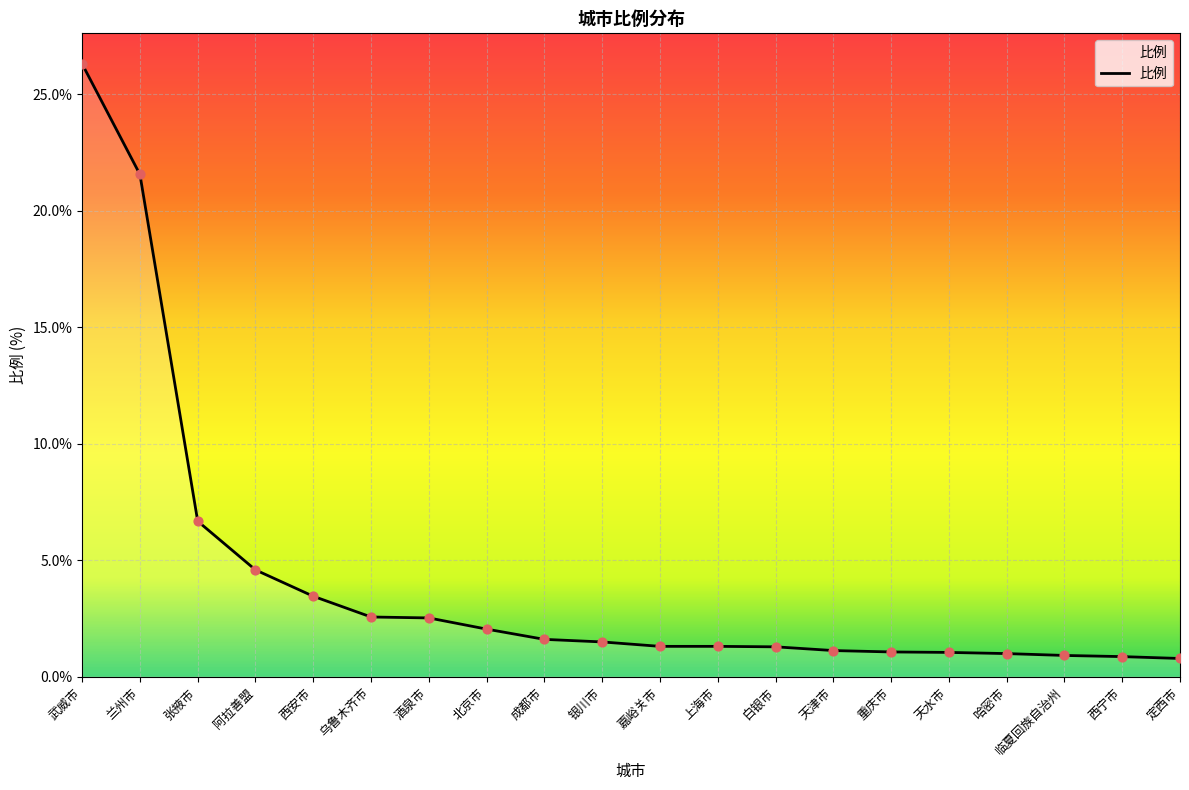

What is the change in value from 成都市 to 西宁市?

-0.7